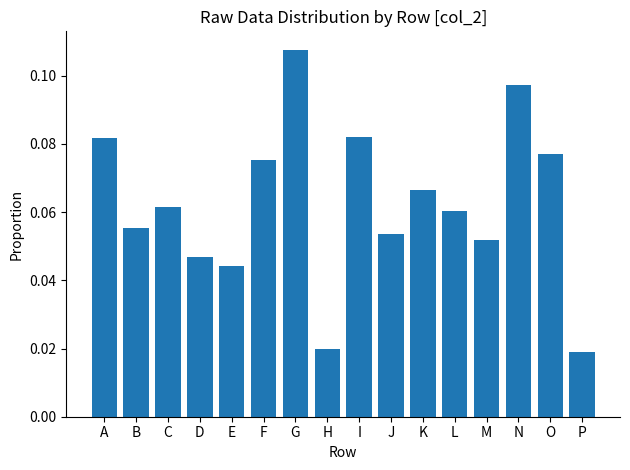

Which category has the highest value across all series?

G